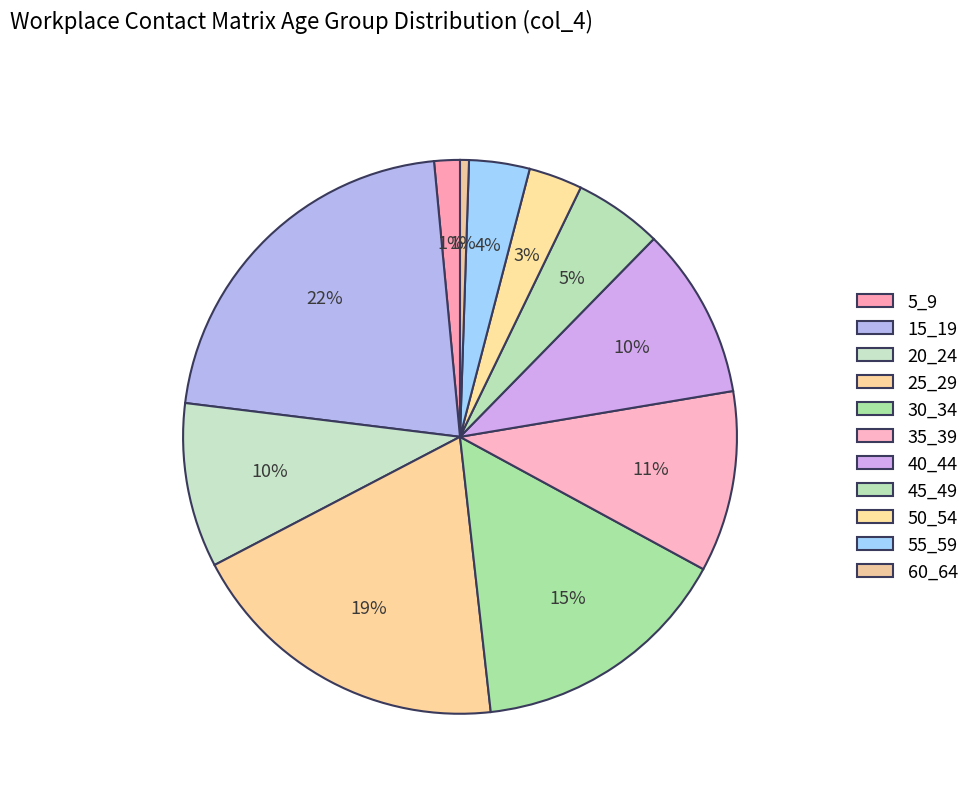

Does 25_29 account for over 50% of the chart?

No